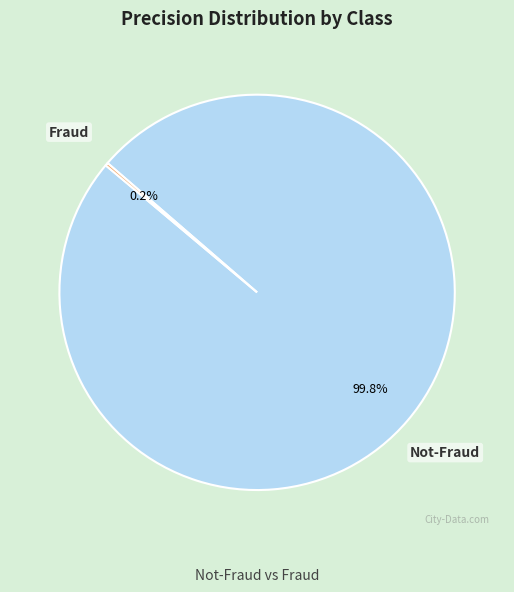

Is there a majority slice in this chart?

Yes